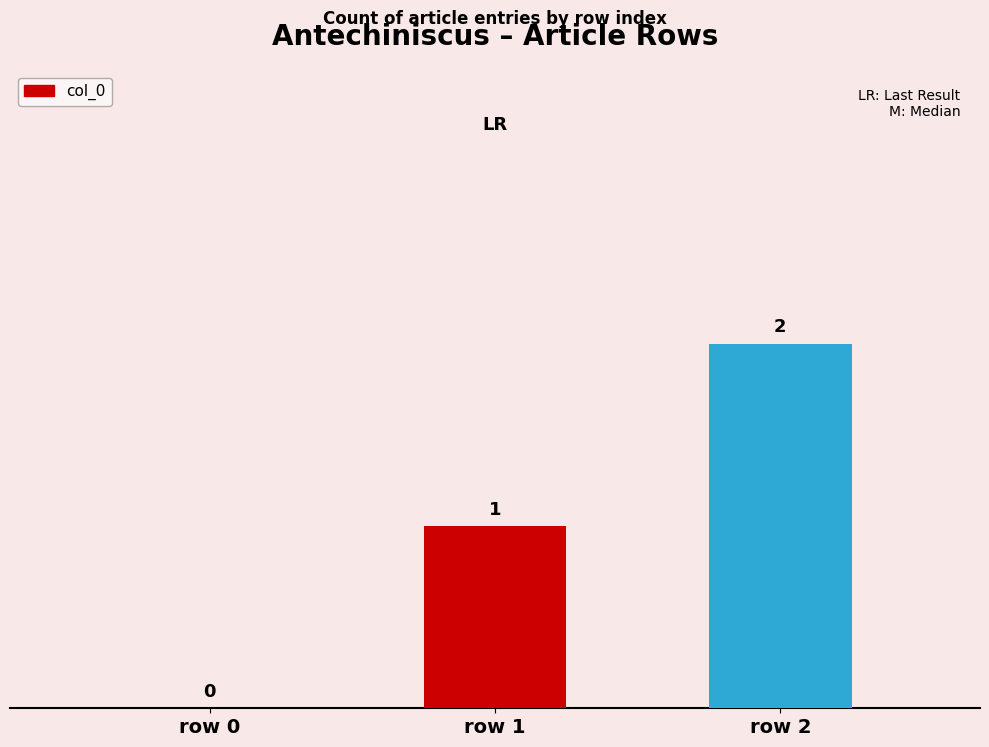

Where is the data nearest to the value 1?

row 1